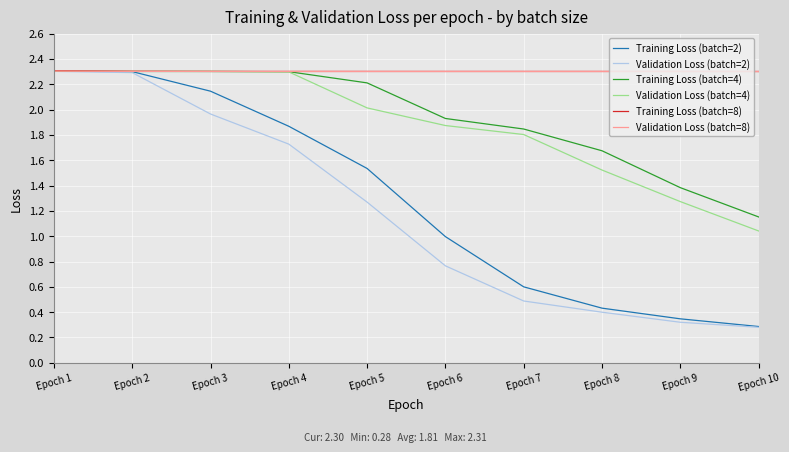

What is the difference between the highest and lowest values at Epoch 4?

0.6